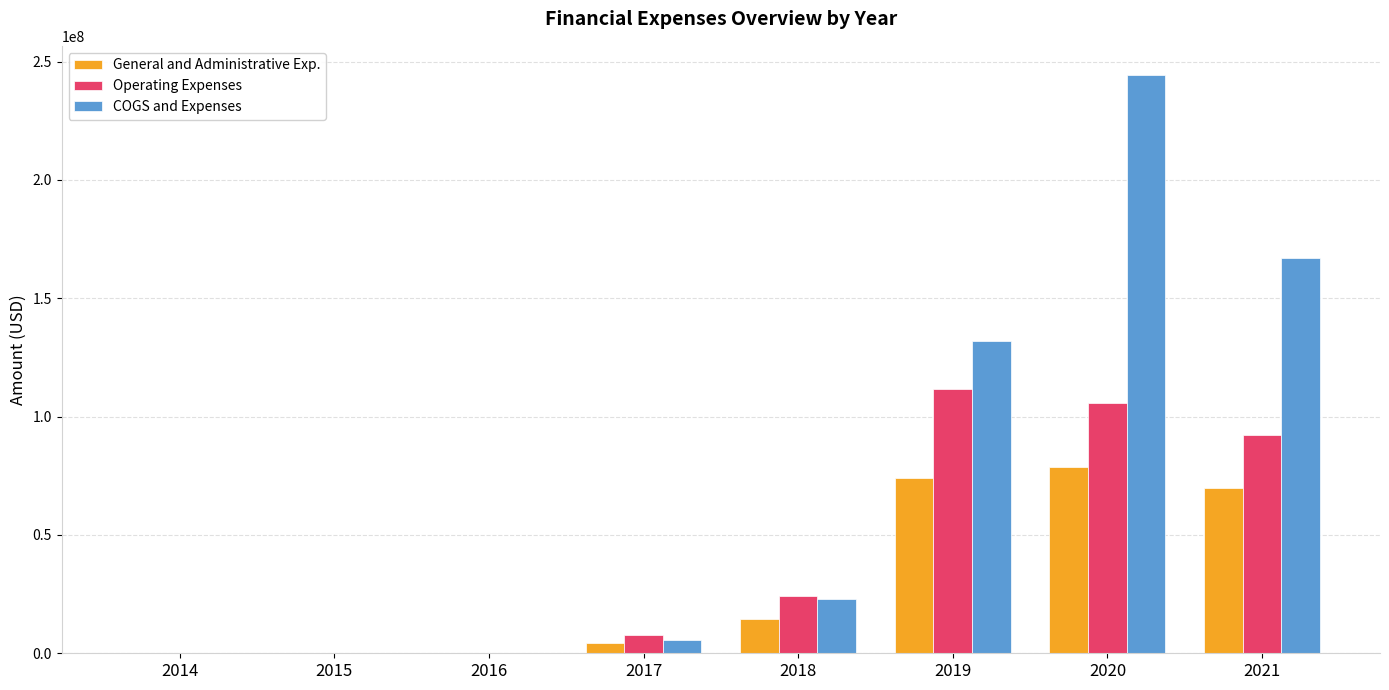

The Operating Expenses series shows 37684995 at 2018. True or false?

False